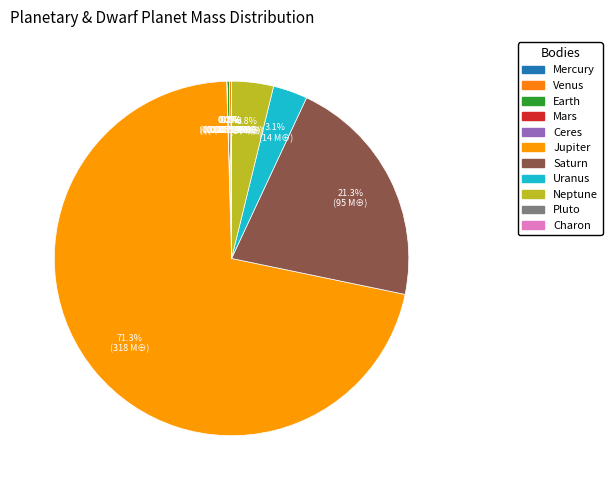

To the nearest percent, what is the difference between the largest and smallest slice percentages?

71%